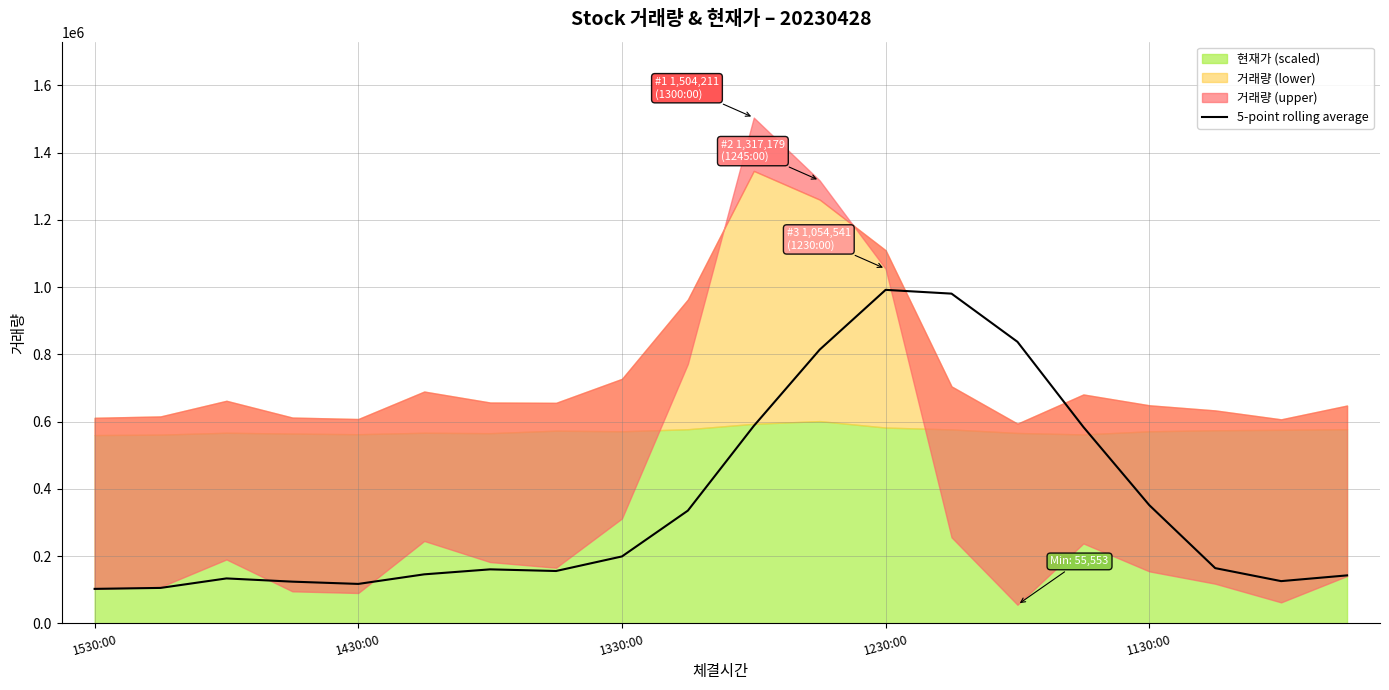

Is it true that the value at 7 is 258675.2?

False